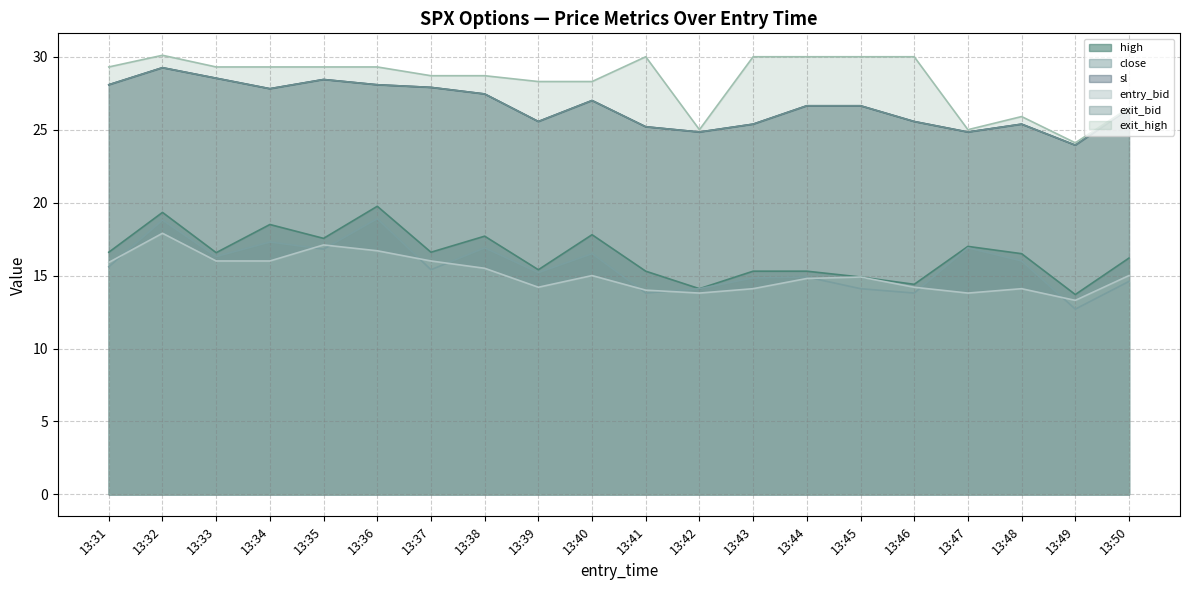

Reading left to right, transcribe all the data shown in this chart.

high: 13:31=16.6	13:32=19.3	13:33=16.6	13:34=18.5	13:35=17.6	13:36=19.8	13:37=16.6	13:38=17.7	13:39=15.4	13:40=17.8	13:41=15.3	13:42=14.1	13:43=15.3	13:44=15.3	13:45=14.9	13:46=14.4	13:47=17.0	13:48=16.5	13:49=13.7	13:50=16.2
close: 13:31=15.6	13:32=18.8	13:33=16.3	13:34=17.3	13:35=16.8	13:36=18.9	13:37=15.4	13:38=16.9	13:39=15.2	13:40=16.5	13:41=13.8	13:42=14.1	13:43=14.8	13:44=14.9	13:45=14.1	13:46=13.8	13:47=16.9	13:48=16.0	13:49=12.7	13:50=14.6
sl: 13:31=28.1	13:32=29.2	13:33=28.5	13:34=27.8	13:35=28.4	13:36=28.1	13:37=27.9	13:38=27.4	13:39=25.6	13:40=27.0	13:41=25.2	13:42=24.8	13:43=25.4	13:44=26.6	13:45=26.6	13:46=25.6	13:47=24.8	13:48=25.4	13:49=23.9	13:50=26.5
entry_bid: 13:31=15.9	13:32=17.9	13:33=16.0	13:34=16.0	13:35=17.1	13:36=16.7	13:37=16.0	13:38=15.5	13:39=14.2	13:40=15.0	13:41=14.0	13:42=13.8	13:43=14.1	13:44=14.8	13:45=14.9	13:46=14.2	13:47=13.8	13:48=14.1	13:49=13.3	13:50=15.0
exit_bid: 13:31=28.1	13:32=29.2	13:33=28.5	13:34=27.8	13:35=28.4	13:36=28.1	13:37=27.9	13:38=27.4	13:39=25.6	13:40=27.0	13:41=25.2	13:42=24.8	13:43=25.4	13:44=26.6	13:45=26.6	13:46=25.6	13:47=24.8	13:48=25.4	13:49=23.9	13:50=26.5
exit_high: 13:31=29.3	13:32=30.1	13:33=29.3	13:34=29.3	13:35=29.3	13:36=29.3	13:37=28.7	13:38=28.7	13:39=28.3	13:40=28.3	13:41=30.0	13:42=25.0	13:43=30.0	13:44=30.0	13:45=30.0	13:46=30.0	13:47=25.0	13:48=25.9	13:49=24.1	13:50=26.5